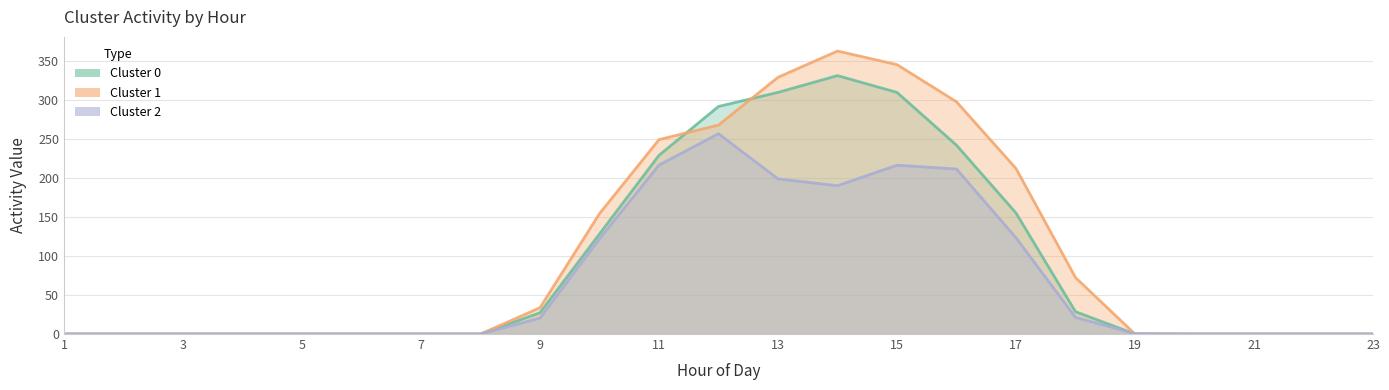

Is the value of Cluster 0 at 20 greater than the value of Cluster 1 at 14?

No